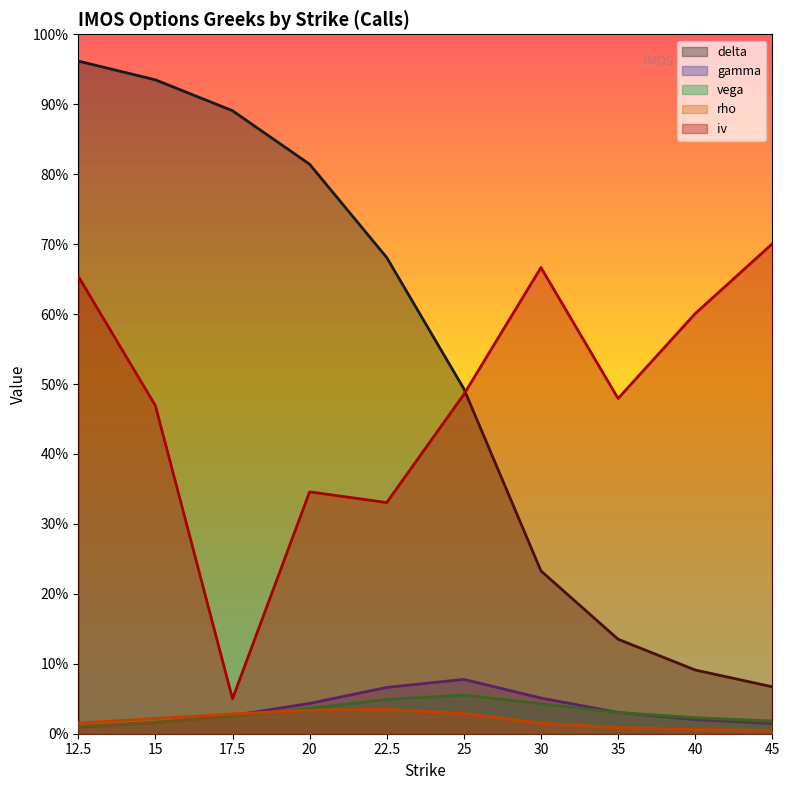

The gamma series shows 0.0 at 22.5. True or false?

False